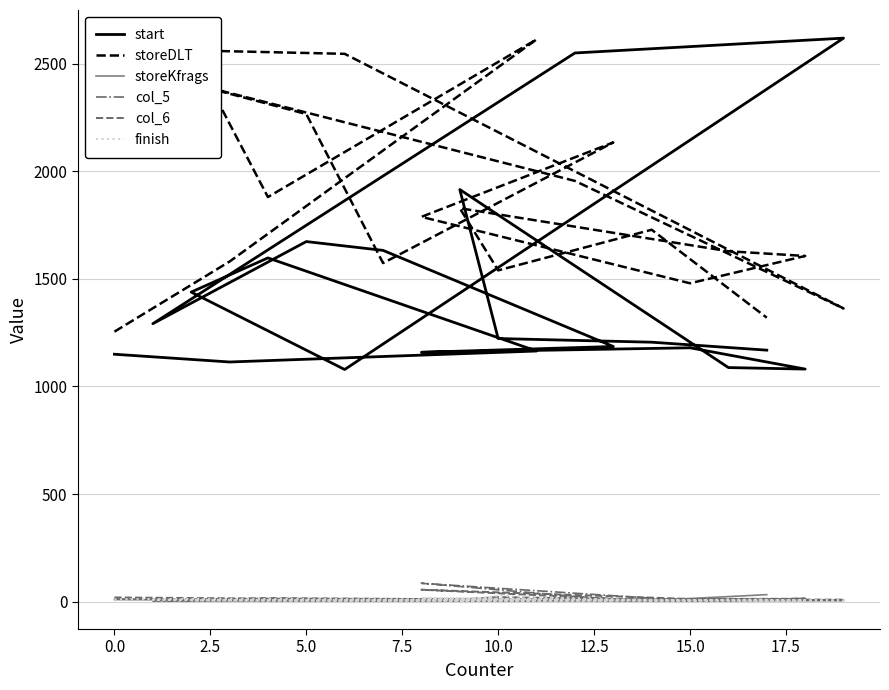

What is the value of the start point at the 6th from the left?

1079